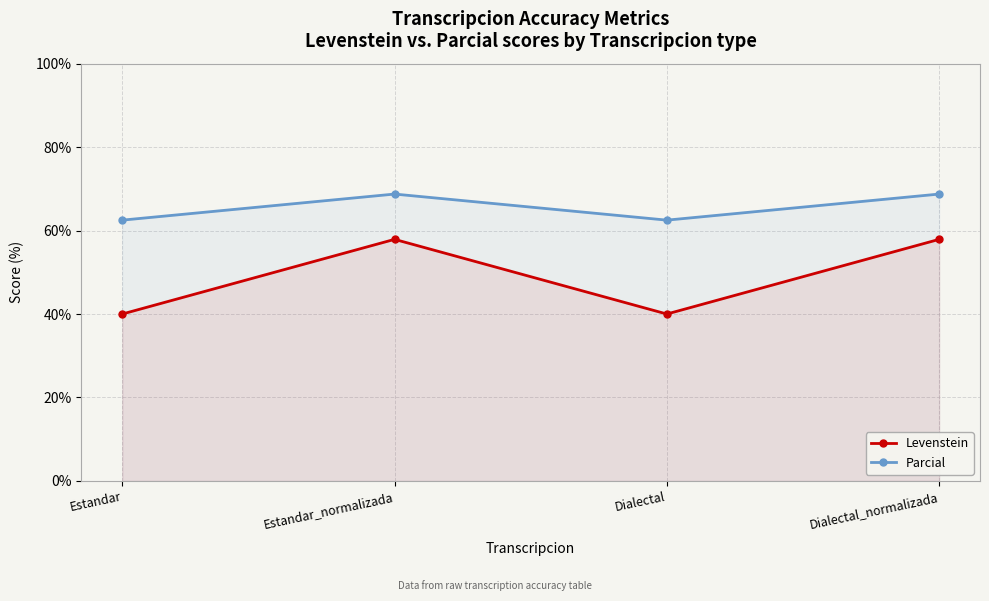

The value of Levenstein at Dialectal is 25.6. True or false?

False